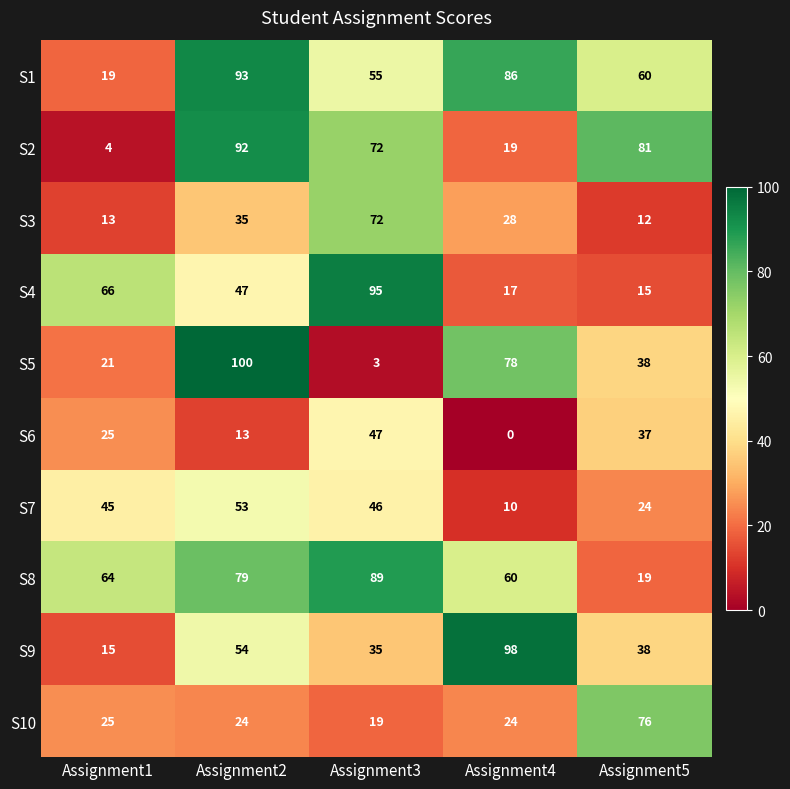

List the series in order of their peak value, lowest first.

S6, S7, S3, S10, S8, S2, S1, S4, S9, S5